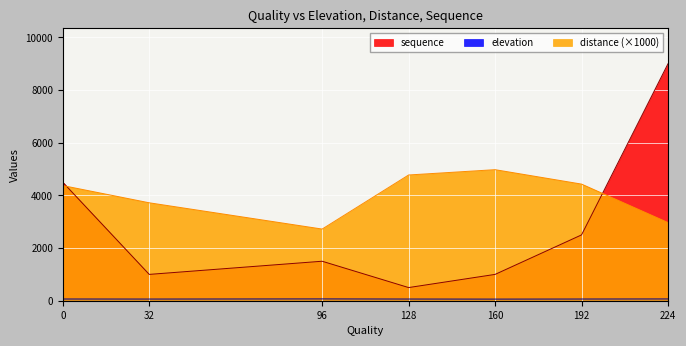

How many lines are shown in the chart?

3